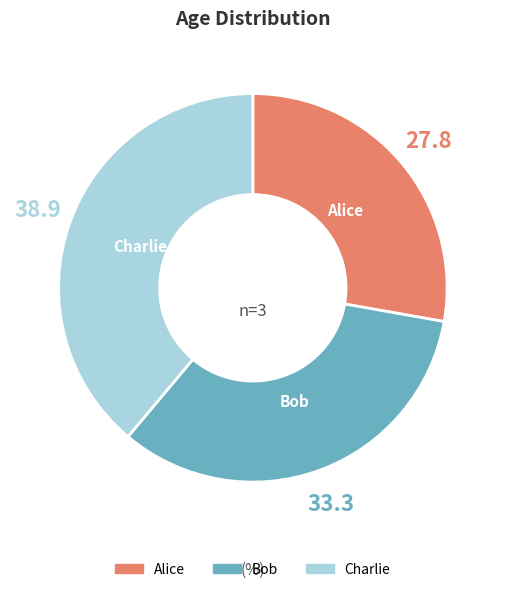

The Charlie slice represents 39% of the pie. True or false?

True